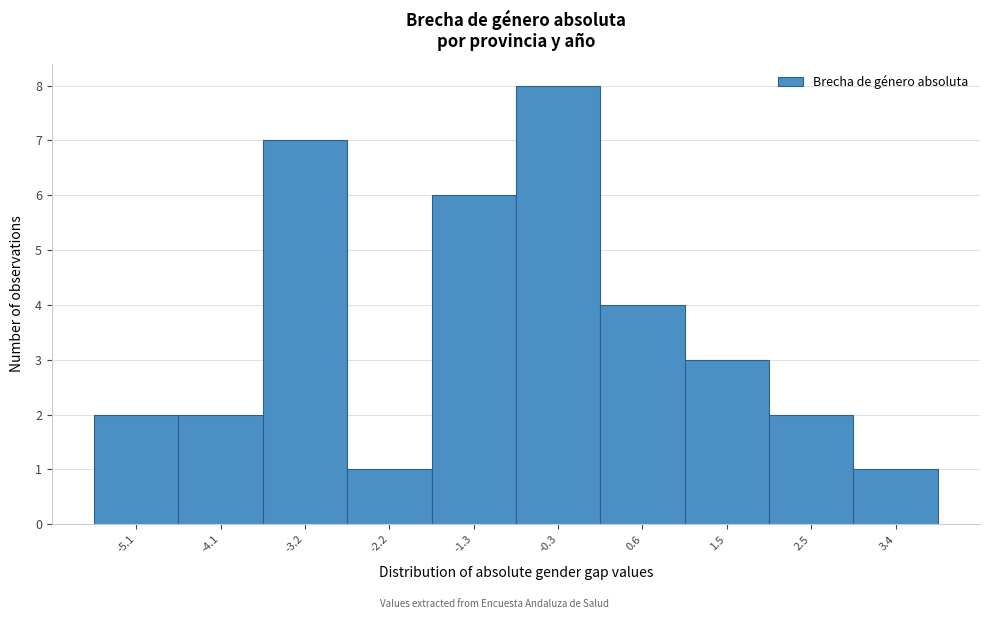

What is the height of the bar covering -5.6 to -4.6 on the x-axis? Neither the bar edges nor the heights are printed on the chart, so give them approximately, as read against the axes.

2